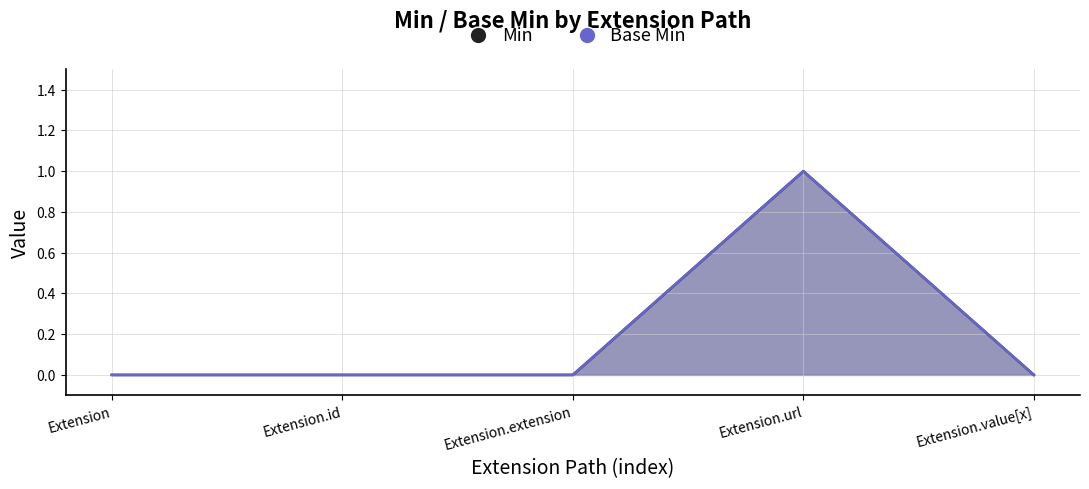

What position from the right is Extension?

5